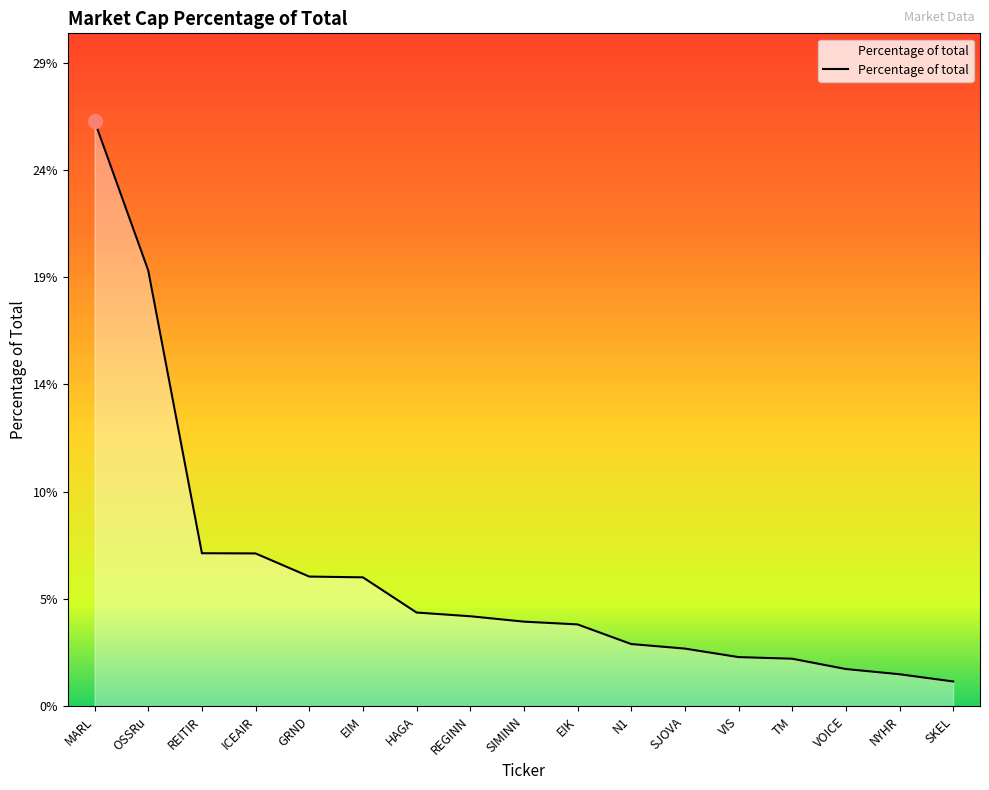

Reading left to right, what are all the values shown in this chart?

0.3	0.2	0.1	0.1	0.1	0.1	0.0	0.0	0.0	0.0	0.0	0.0	0.0	0.0	0.0	0.0	0.0